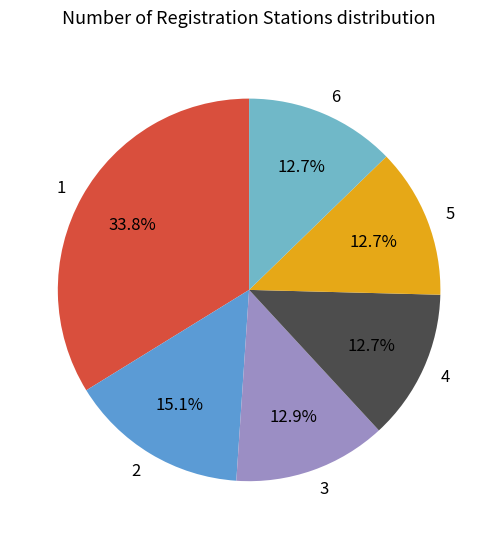

Approximately how many times larger is the value at 6 compared to 1?

0.4